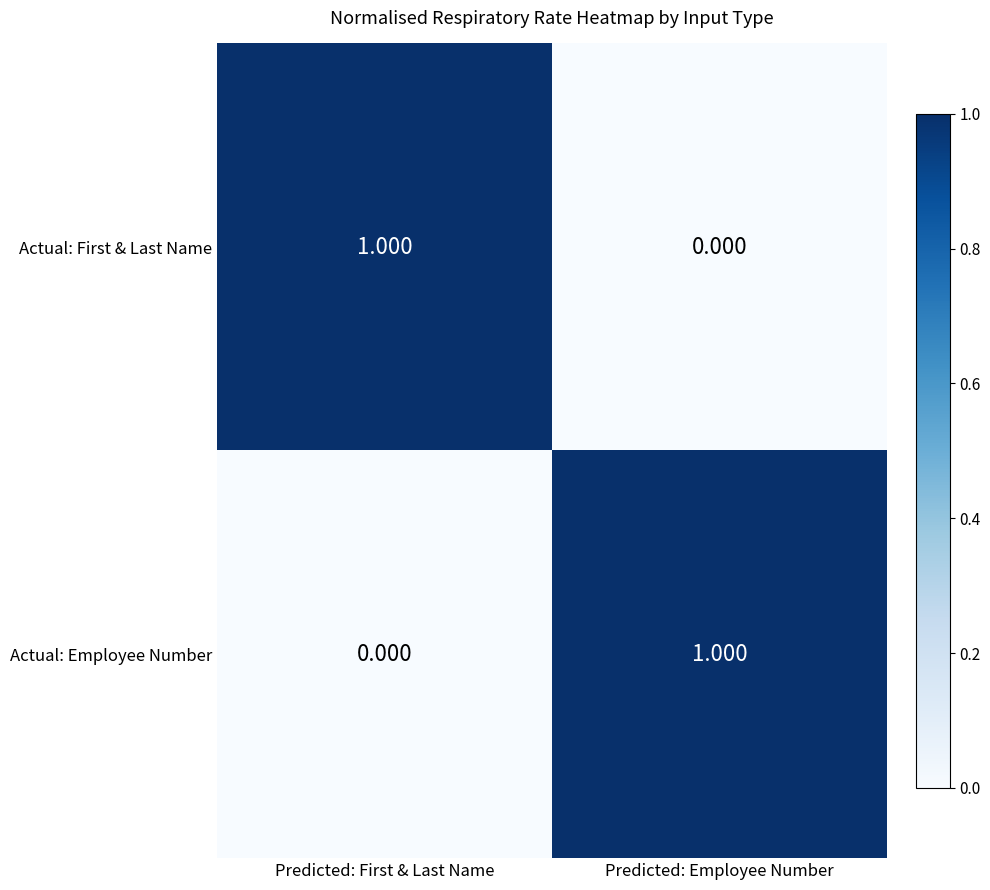

How many series are shown in this chart?

2